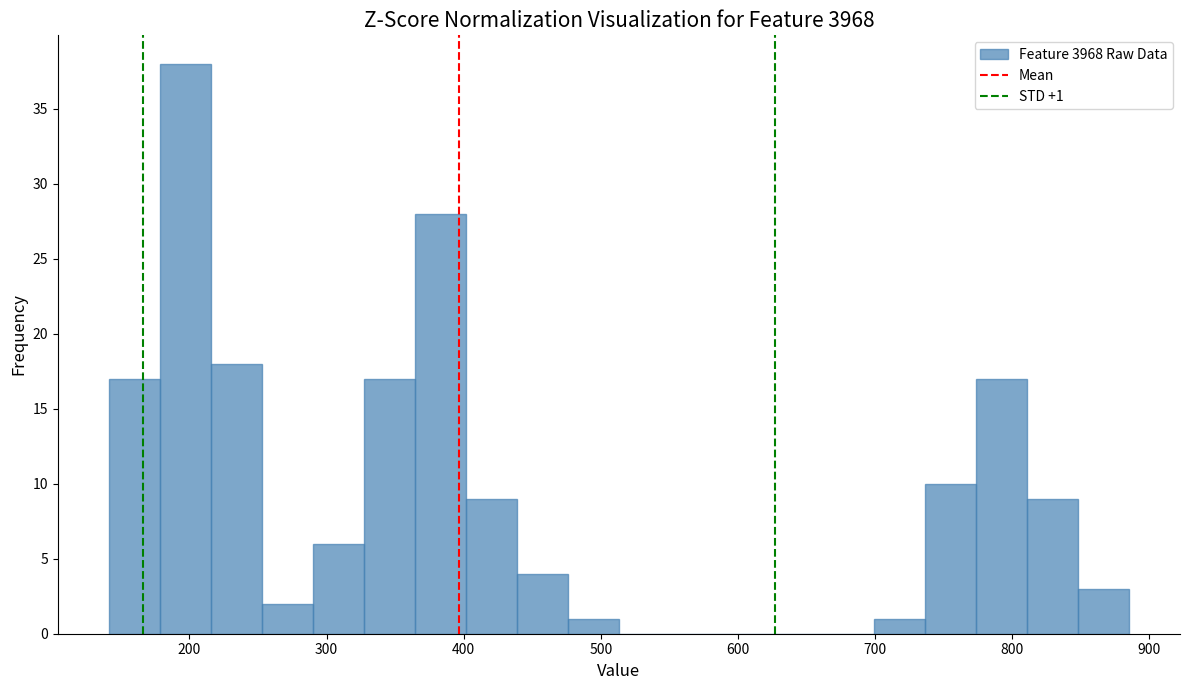

Read against the x-axis, roughly where is the centre of the tallest bar?

200